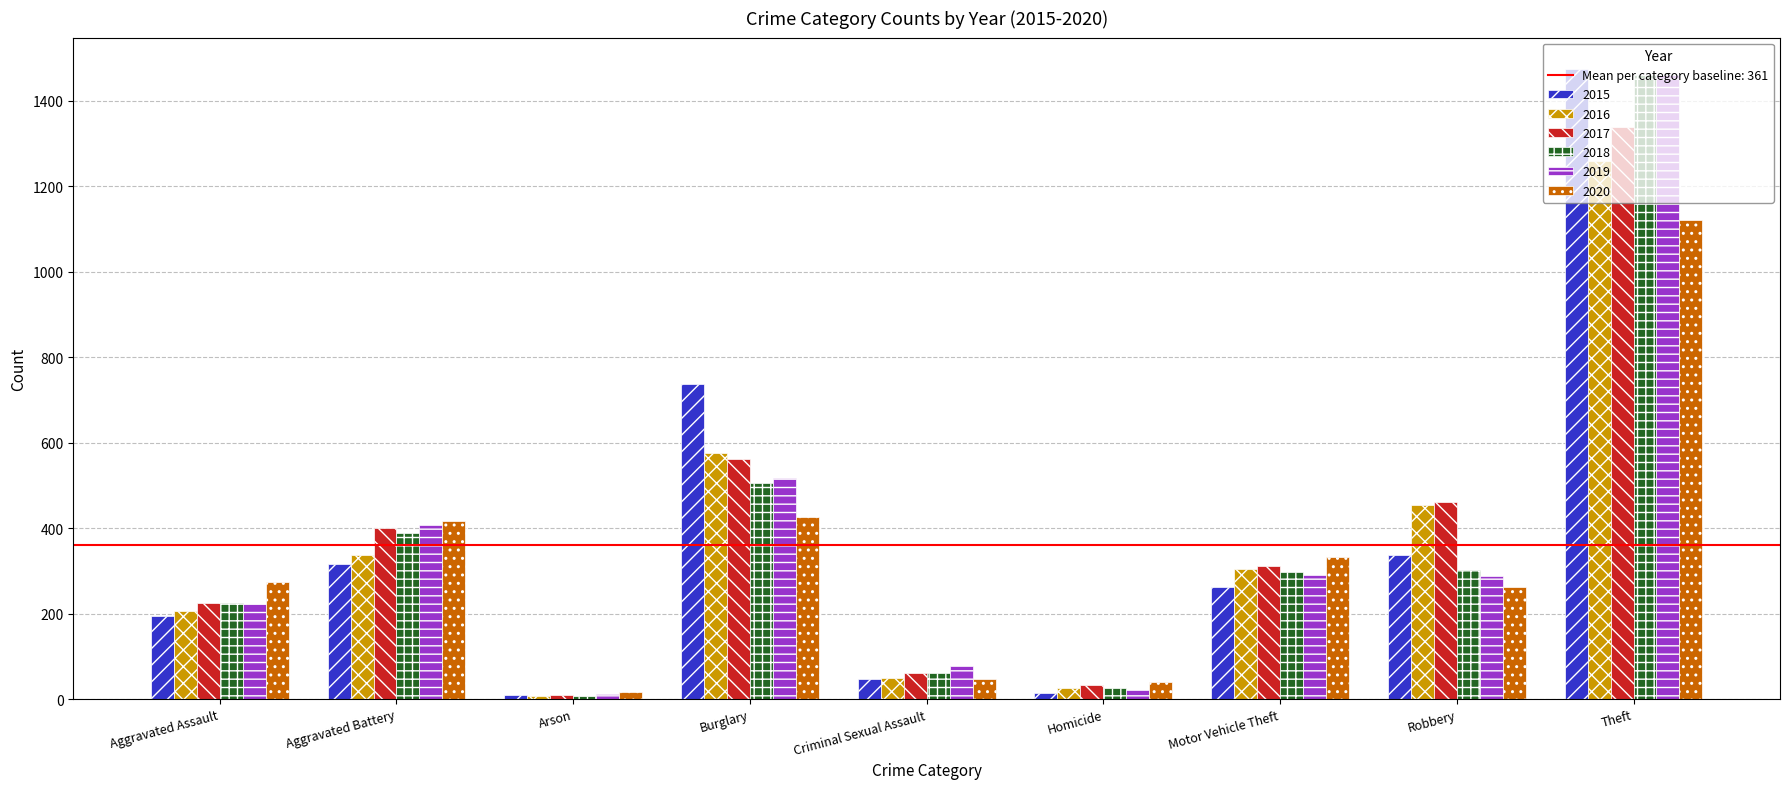

Where is 2016 nearest to the value 633?

Burglary